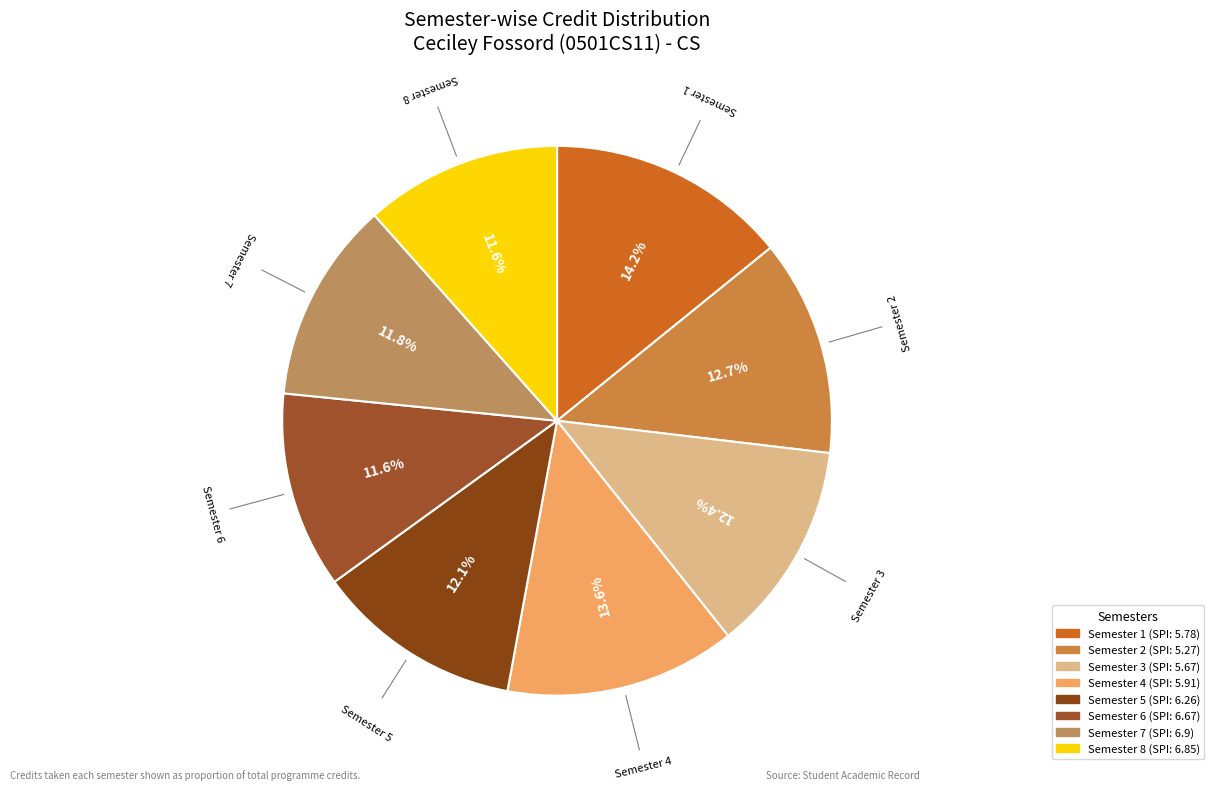

Approximately how many times larger is the value at Semester 6 compared to Semester 8?

1.0